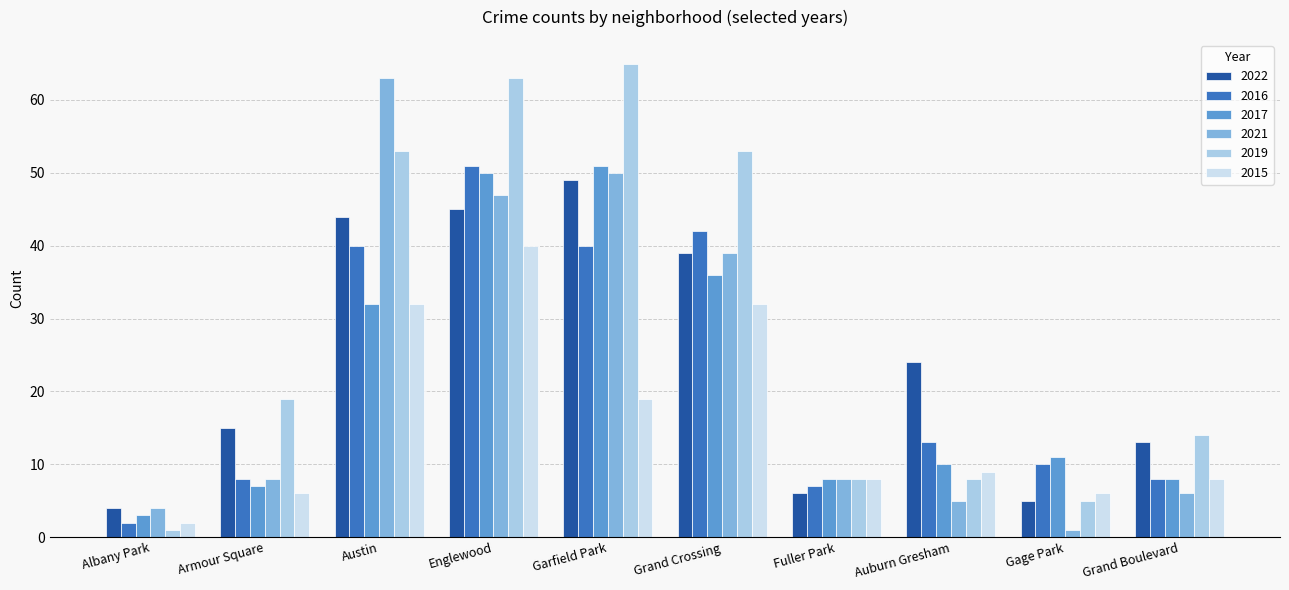

Reading left to right, transcribe all the data shown in this chart.

2022: Albany Park=4	Armour Square=15	Austin=44	Englewood=45	Garfield Park=49	Grand Crossing=39	Fuller Park=6	Auburn Gresham=24	Gage Park=5	Grand Boulevard=13
2016: Albany Park=2	Armour Square=8	Austin=40	Englewood=51	Garfield Park=40	Grand Crossing=42	Fuller Park=7	Auburn Gresham=13	Gage Park=10	Grand Boulevard=8
2017: Albany Park=3	Armour Square=7	Austin=32	Englewood=50	Garfield Park=51	Grand Crossing=36	Fuller Park=8	Auburn Gresham=10	Gage Park=11	Grand Boulevard=8
2021: Albany Park=4	Armour Square=8	Austin=63	Englewood=47	Garfield Park=50	Grand Crossing=39	Fuller Park=8	Auburn Gresham=5	Gage Park=1	Grand Boulevard=6
2019: Albany Park=1	Armour Square=19	Austin=53	Englewood=63	Garfield Park=65	Grand Crossing=53	Fuller Park=8	Auburn Gresham=8	Gage Park=5	Grand Boulevard=14
2015: Albany Park=2	Armour Square=6	Austin=32	Englewood=40	Garfield Park=19	Grand Crossing=32	Fuller Park=8	Auburn Gresham=9	Gage Park=6	Grand Boulevard=8